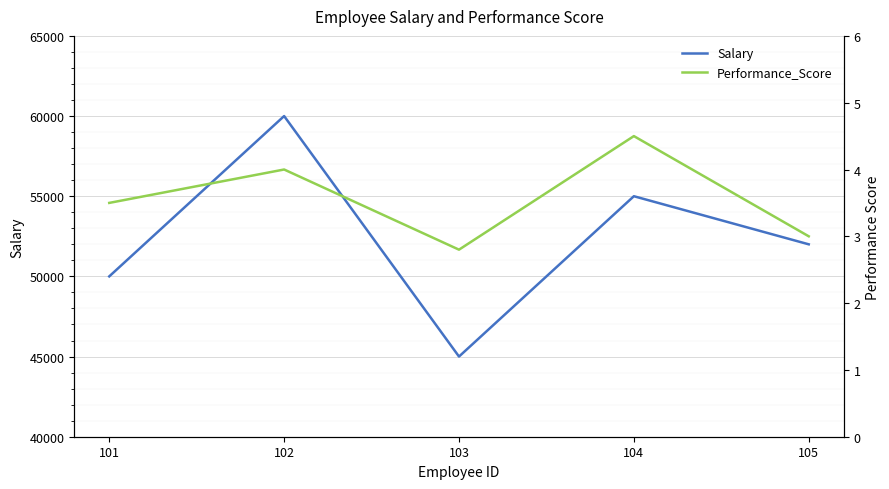

At which category is the sum across all series the highest?

102